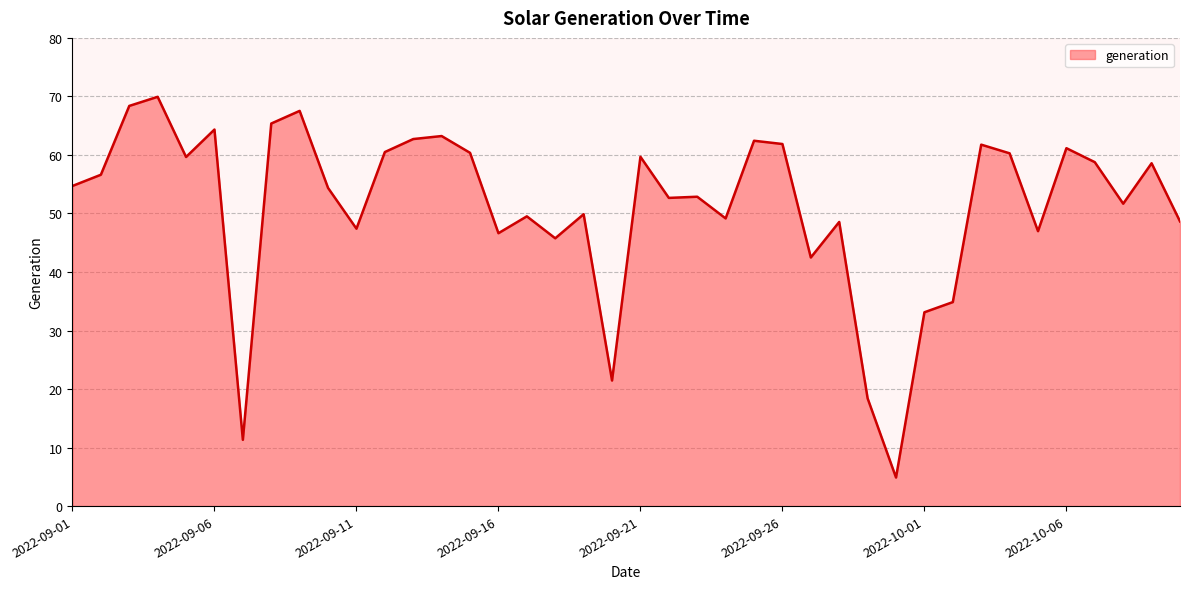

What is the difference between the maximum and minimum values?

65.1